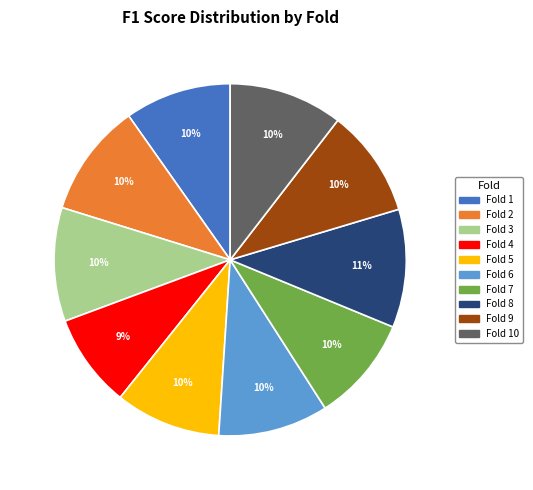

To the nearest percent, what is the average slice percentage?

10%